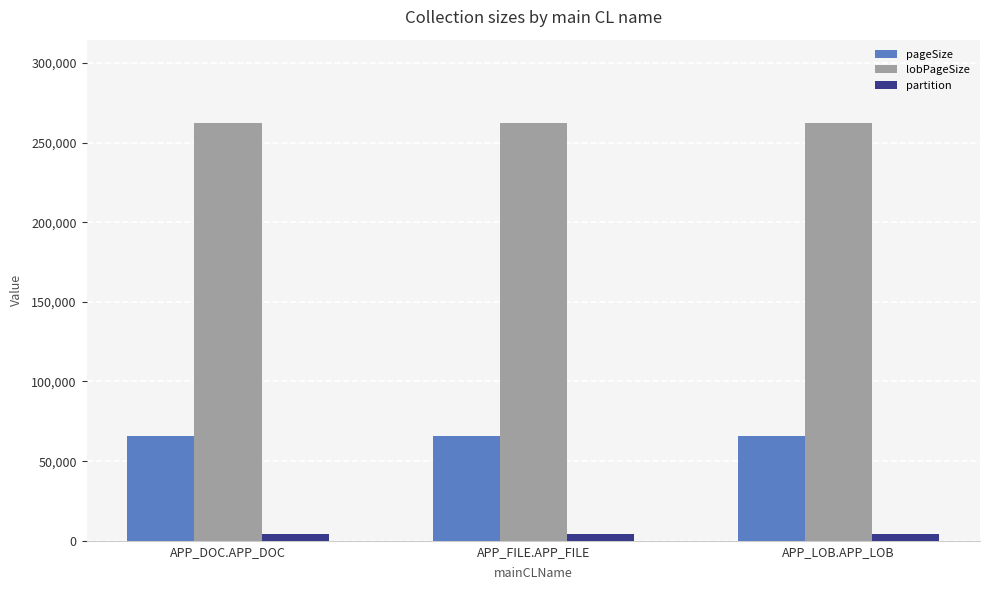

What is the sum of all partition values?

12288